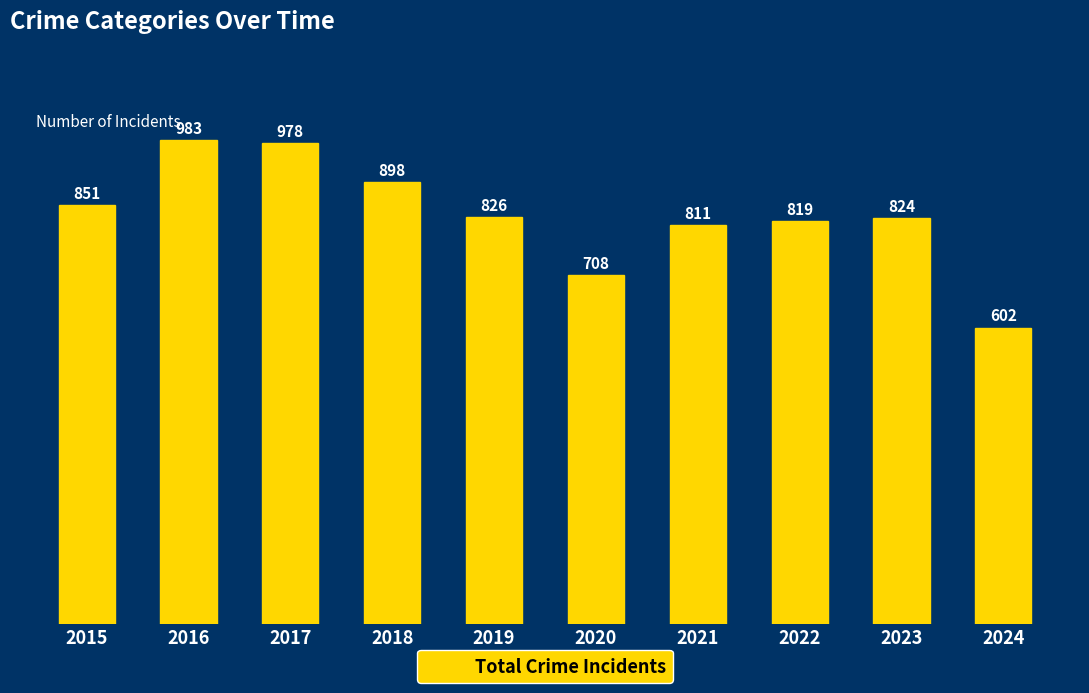

Reading left to right, transcribe all the data shown in this chart.

2015=851	2016=983	2017=978	2018=898	2019=826	2020=708	2021=811	2022=819	2023=824	2024=602